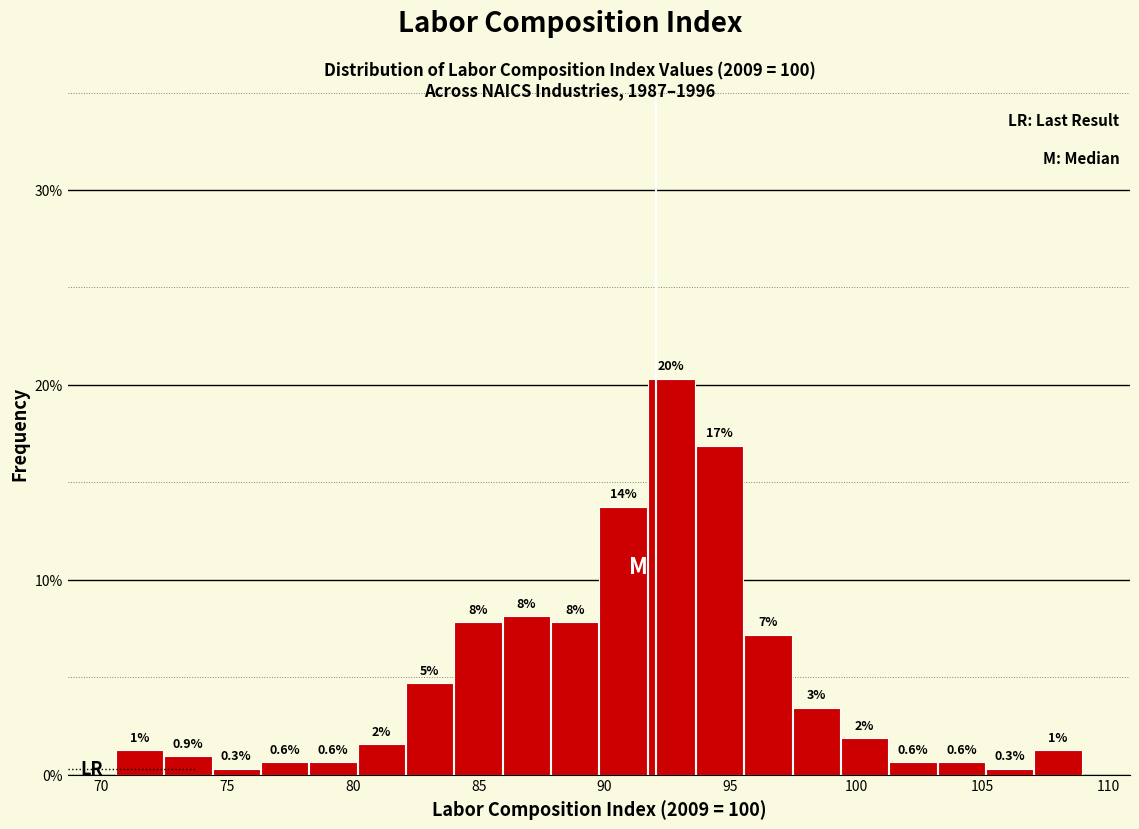

Read against the x-axis, roughly where is the centre of the tallest bar?

92.5